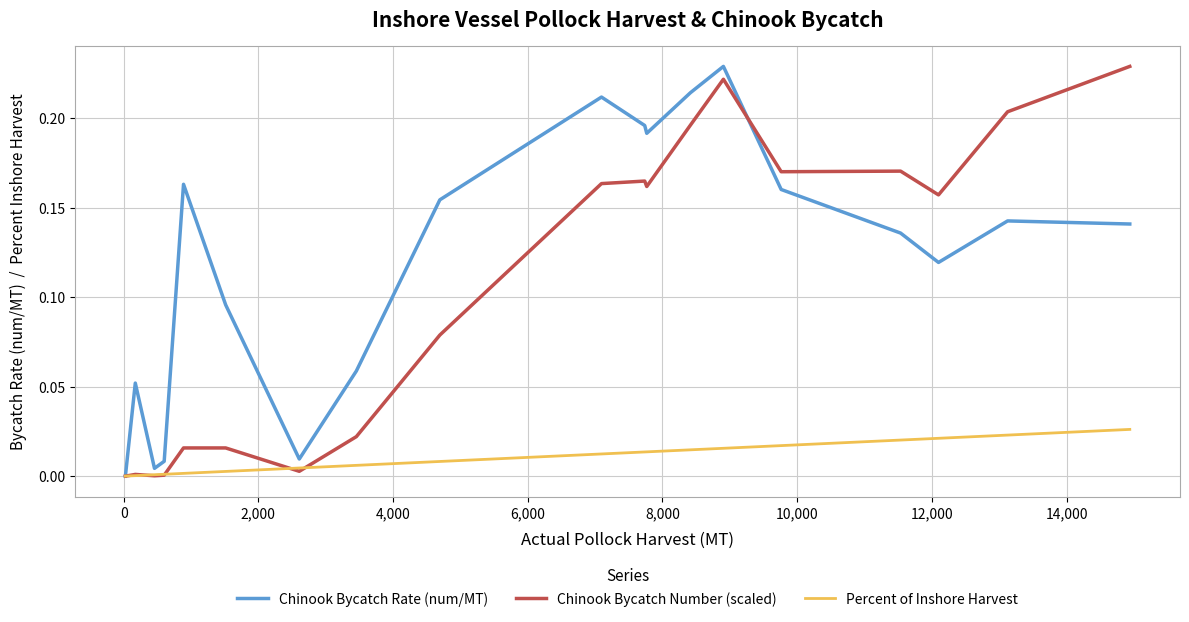

Which series has the largest total across all categories?

Chinook Bycatch Rate (num/MT)